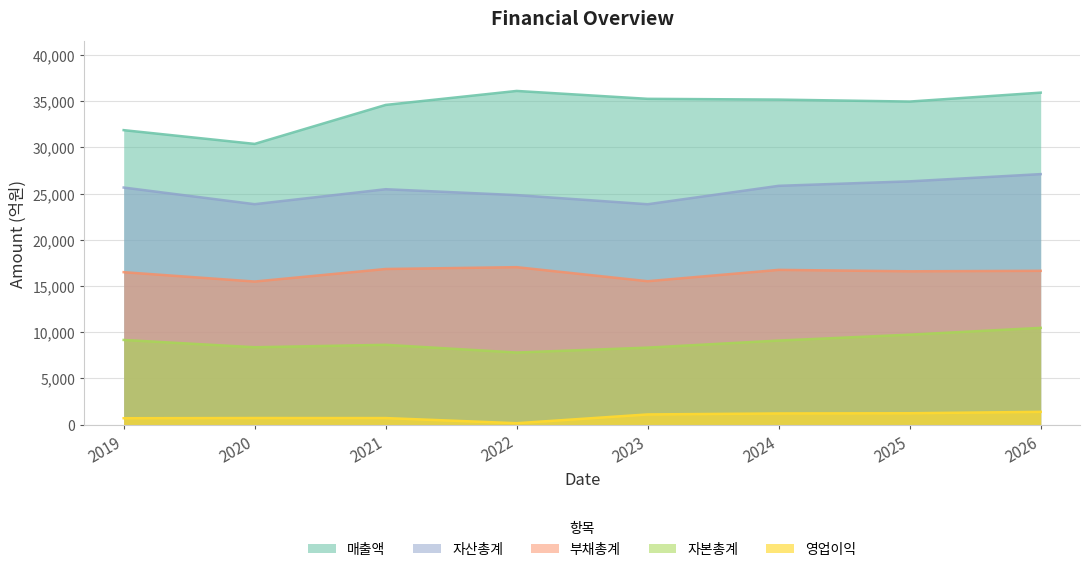

True or false: 자산총계 has a value of 41069 at 2023.

False